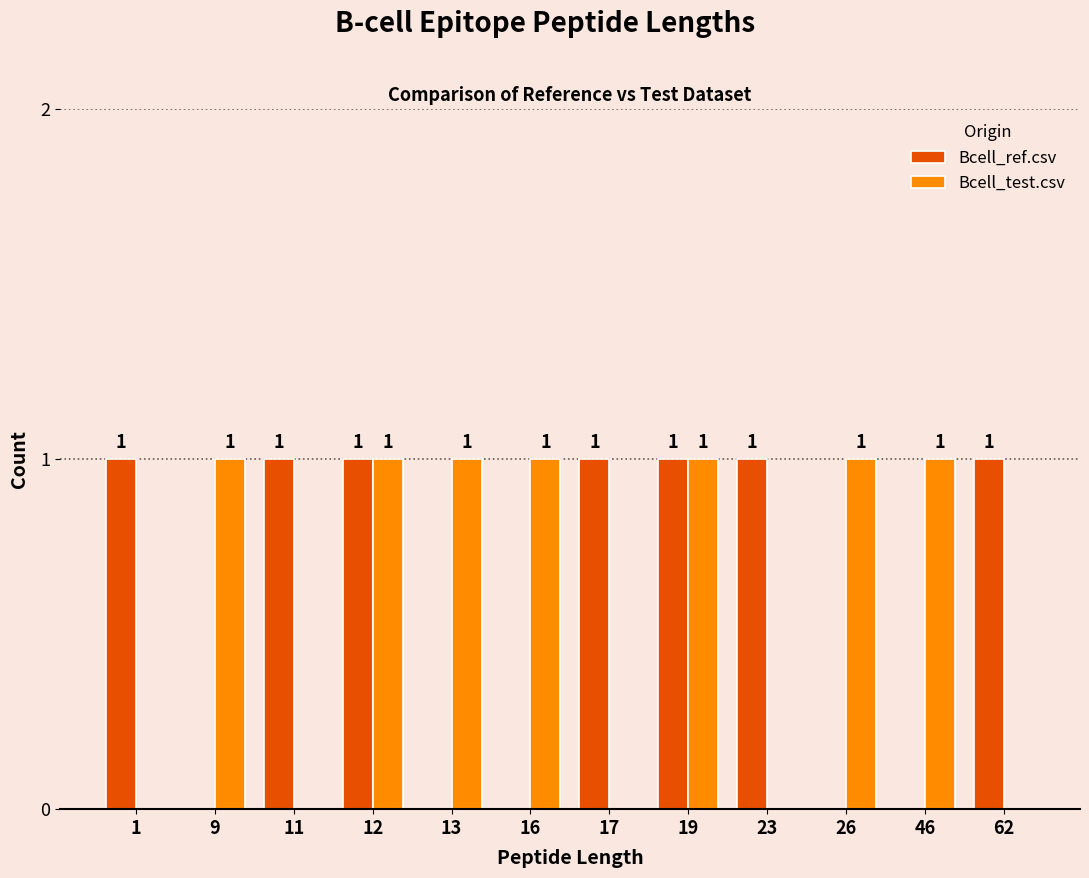

The value of Bcell_ref.csv at 46 is 0. True or false?

True